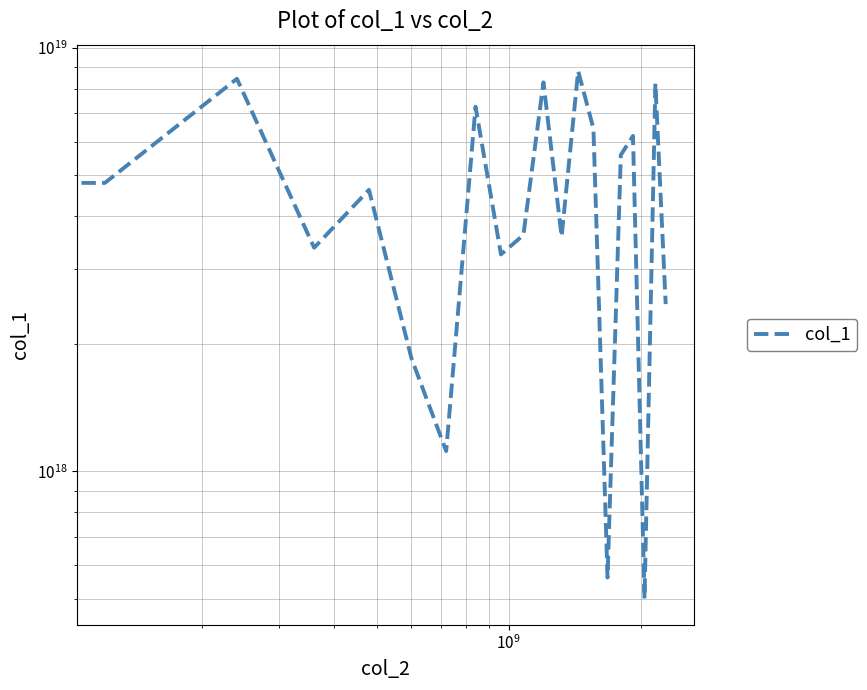

How many series are shown in this chart?

1